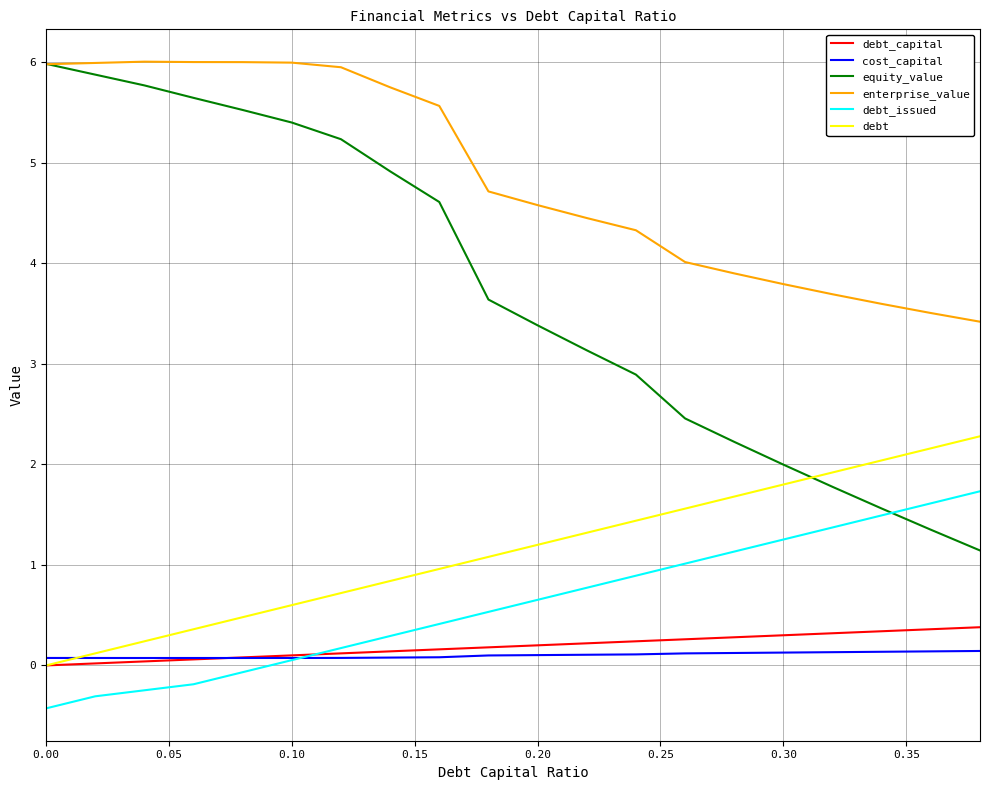

Which series has the largest total across all categories?

enterprise_value